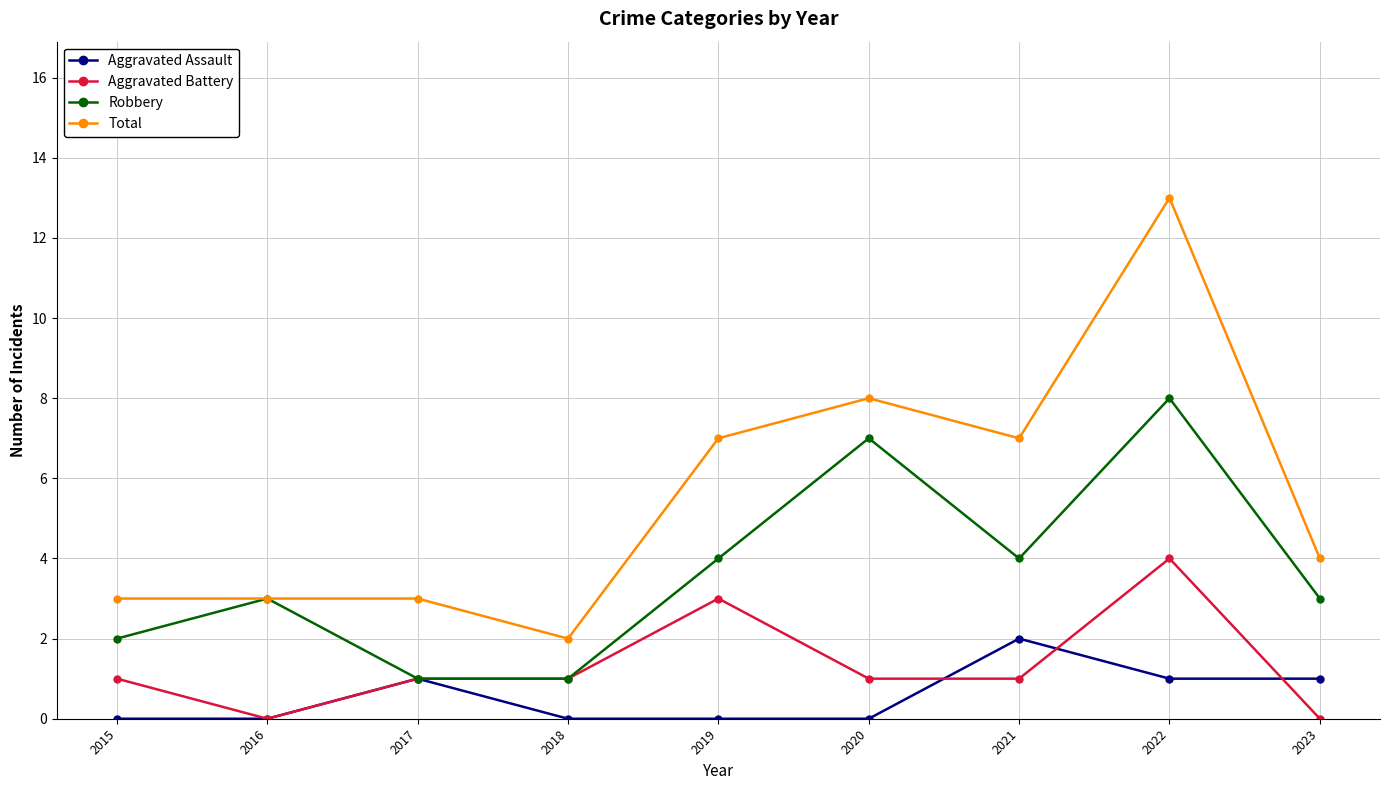

Rank the series at 2020 from lowest to highest value.

Aggravated Assault, Aggravated Battery, Robbery, Total